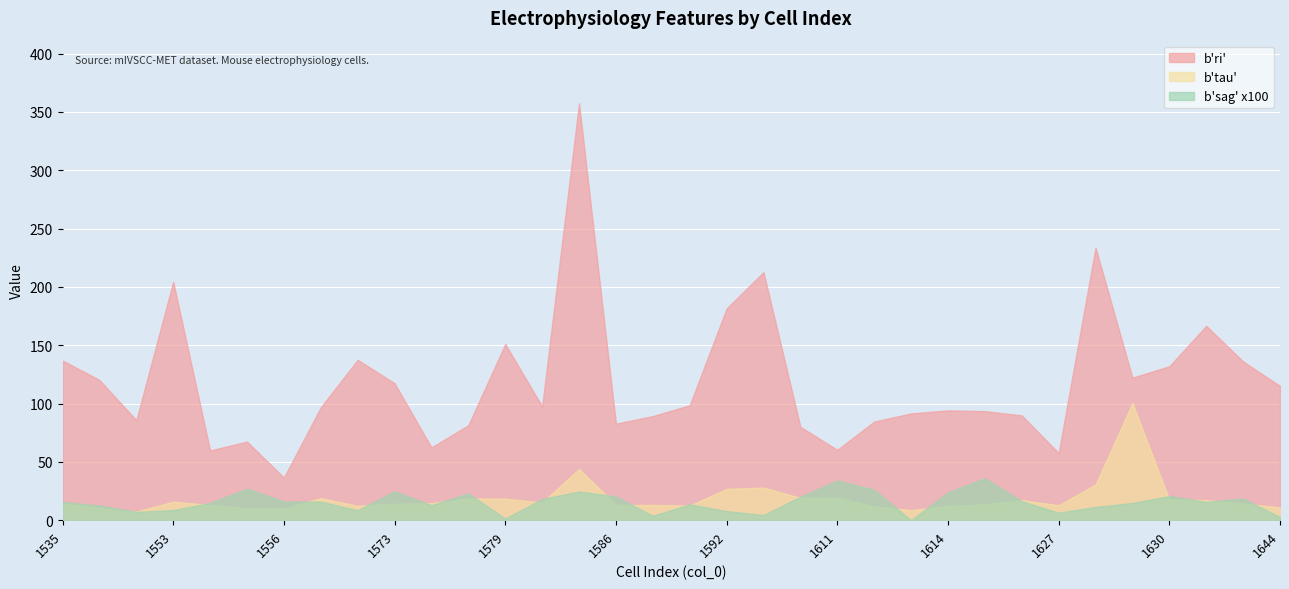

Where is the first local maximum for b'ri'?

1553